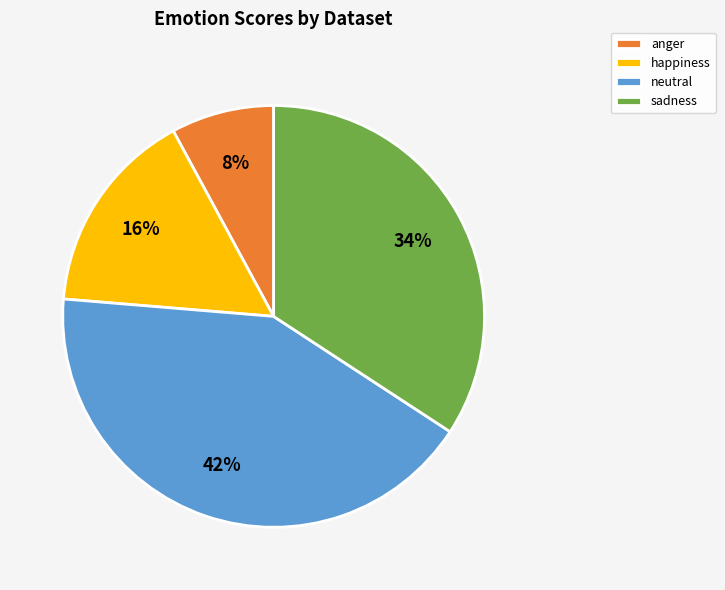

To the nearest percent, what portion does anger represent?

8%